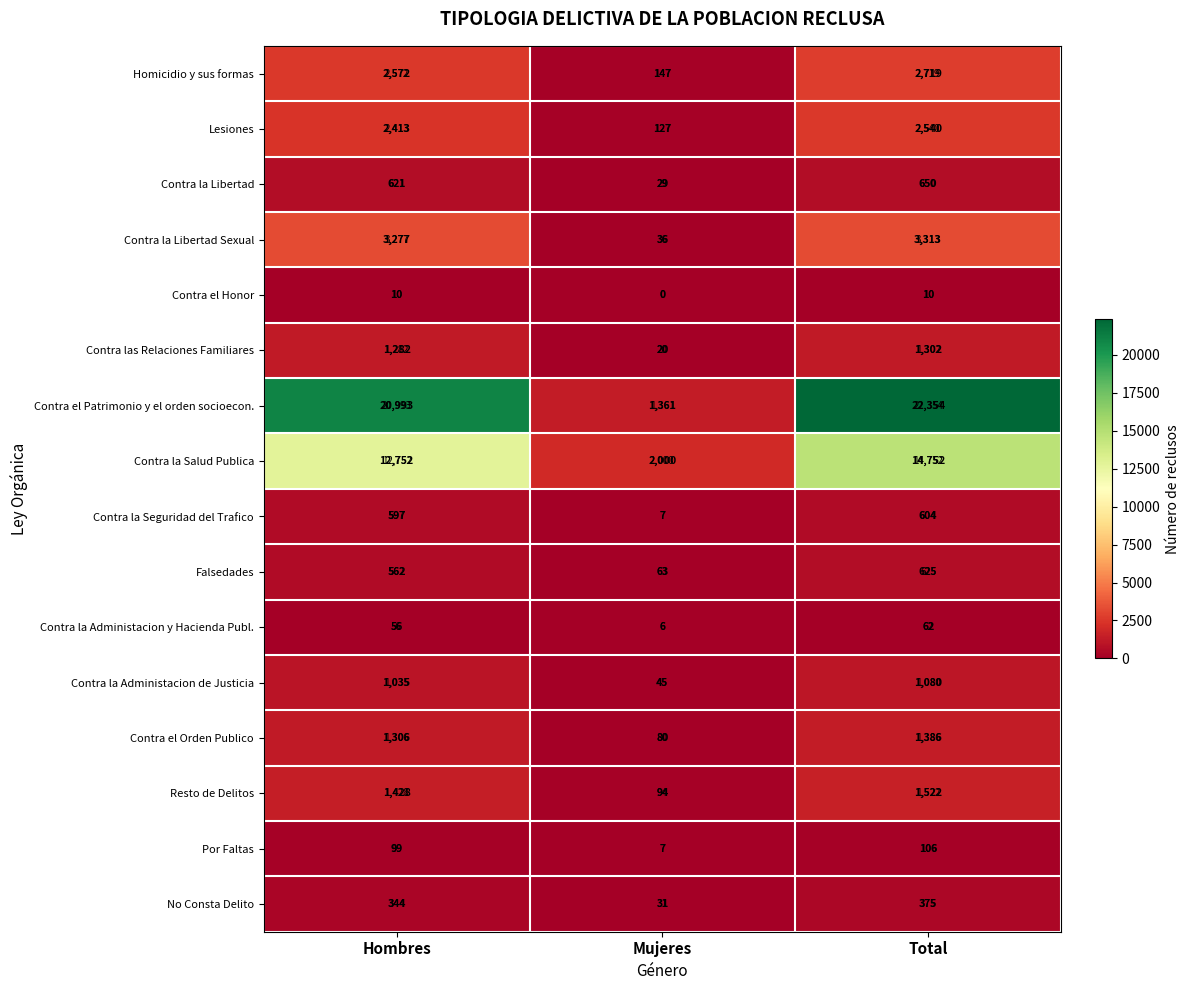

Where is Contra el Honor nearest to the value 0?

Mujeres